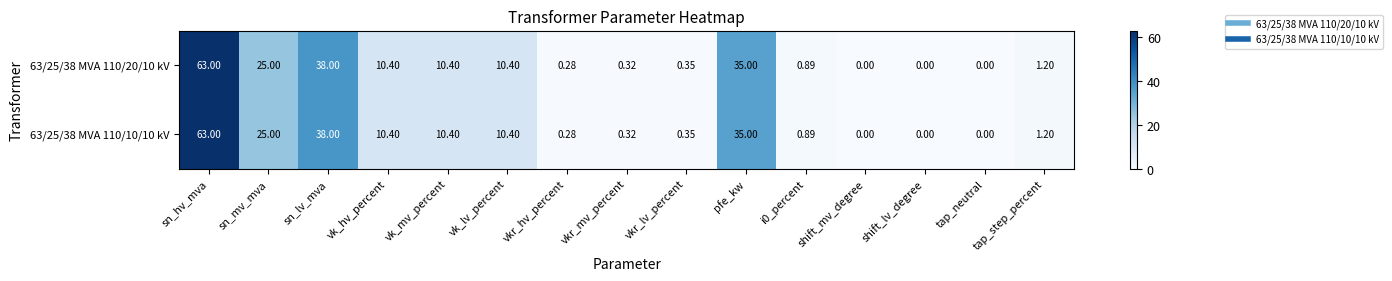

Where is 63/25/38 MVA 110/10/10 kV nearest to the value 31?

pfe_kw